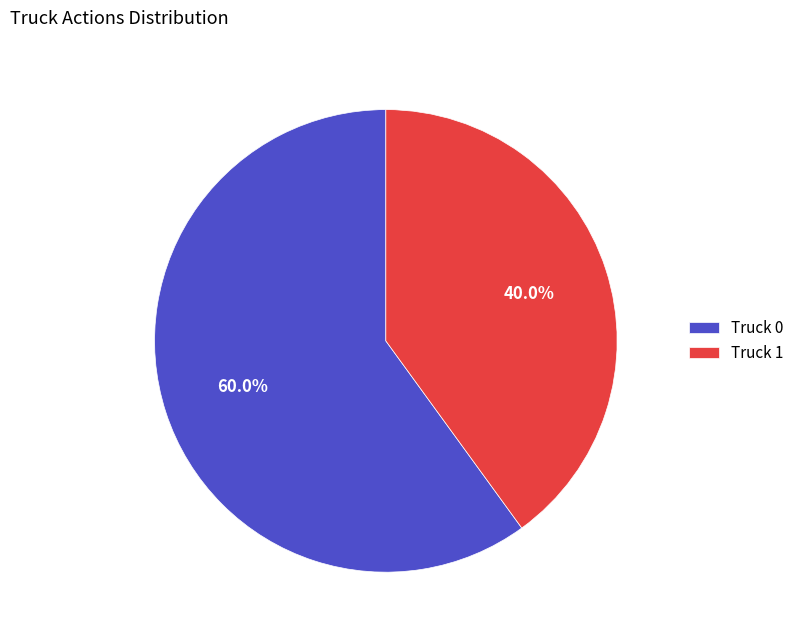

Do Truck 0 and Truck 1 together represent more than half of the pie?

Yes